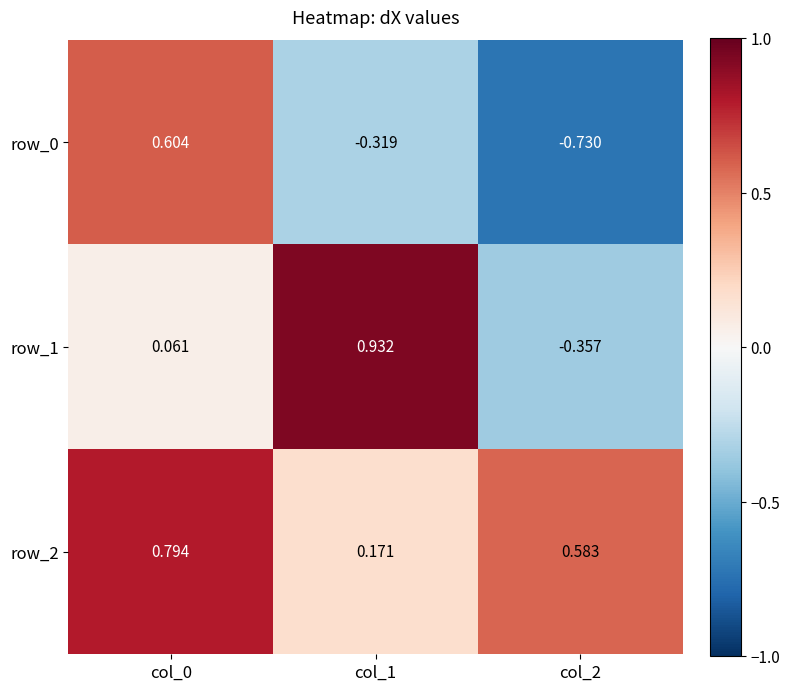

Is the value of row_1 at col_2 greater than the value of row_2 at col_0?

No